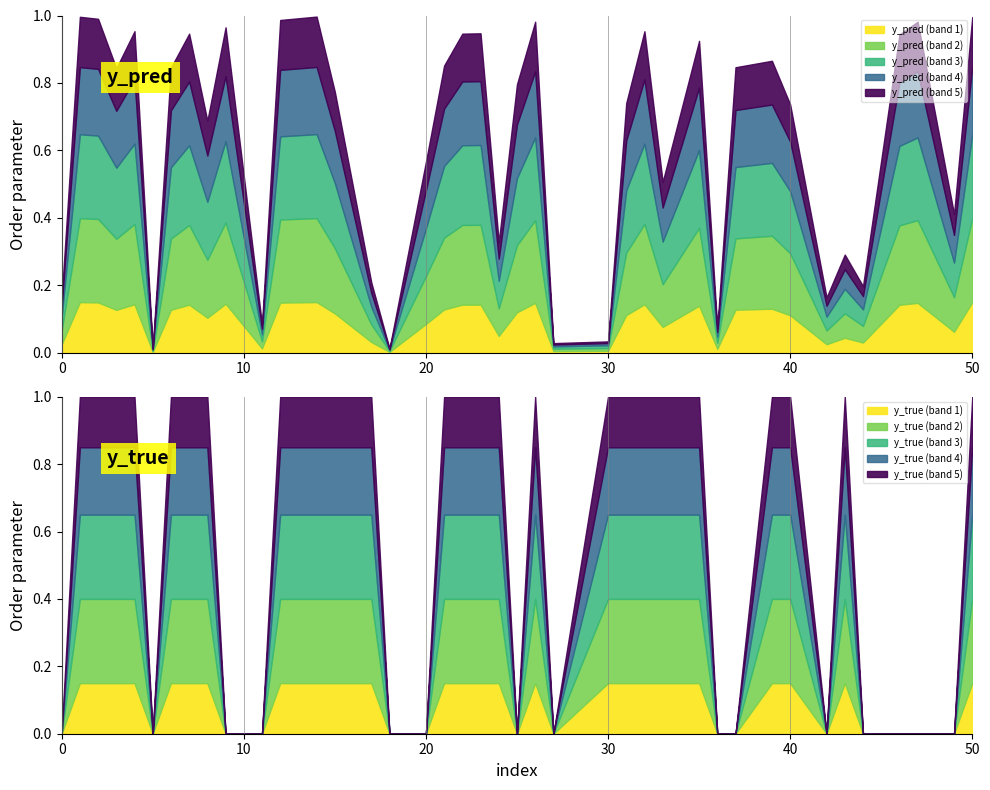

The y_pred series shows 0.3 at 49. True or false?

False